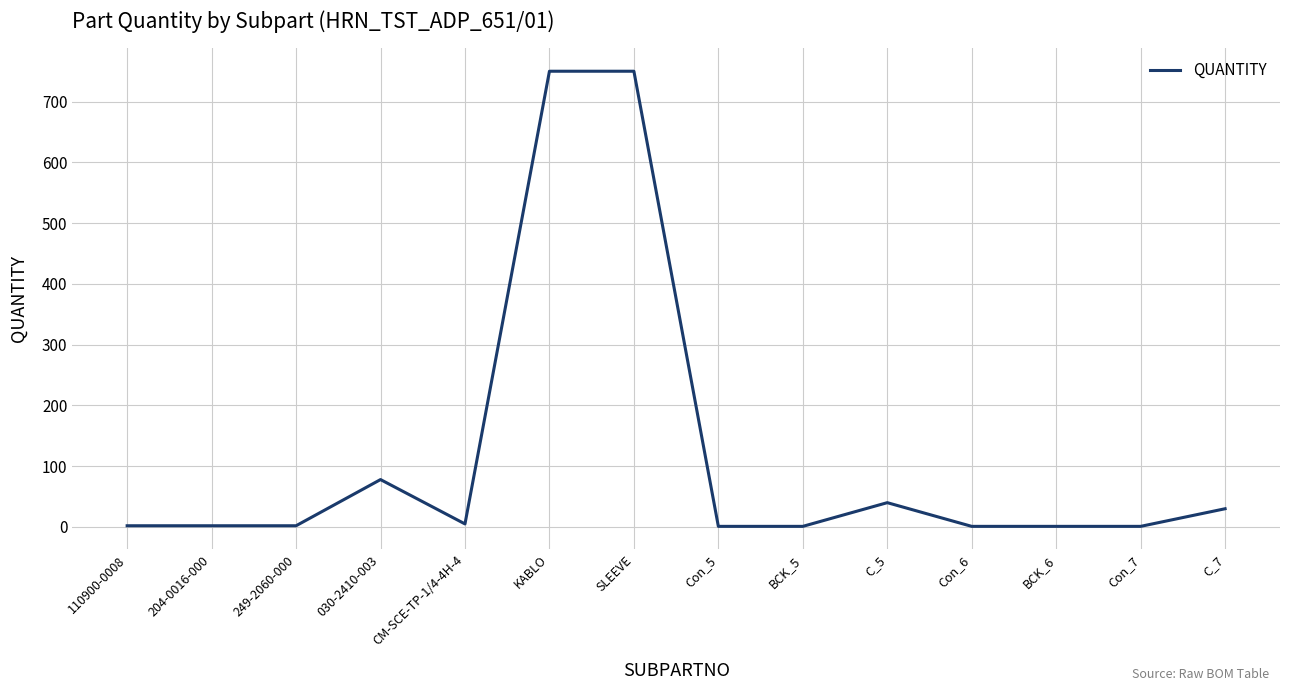

What is the average value?

119